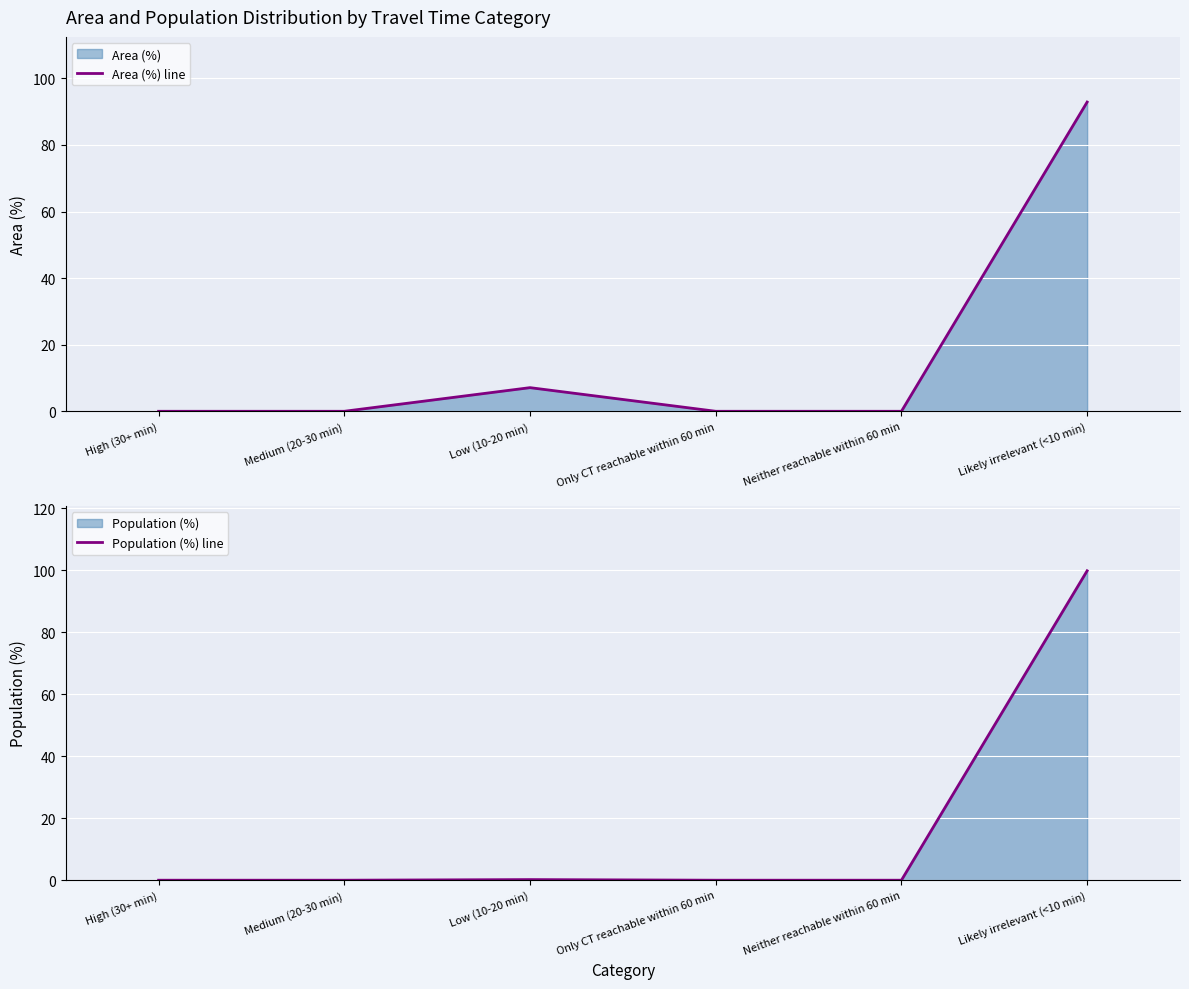

What is the difference between the maximum and second lowest values in the Population (%) line series?

99.8